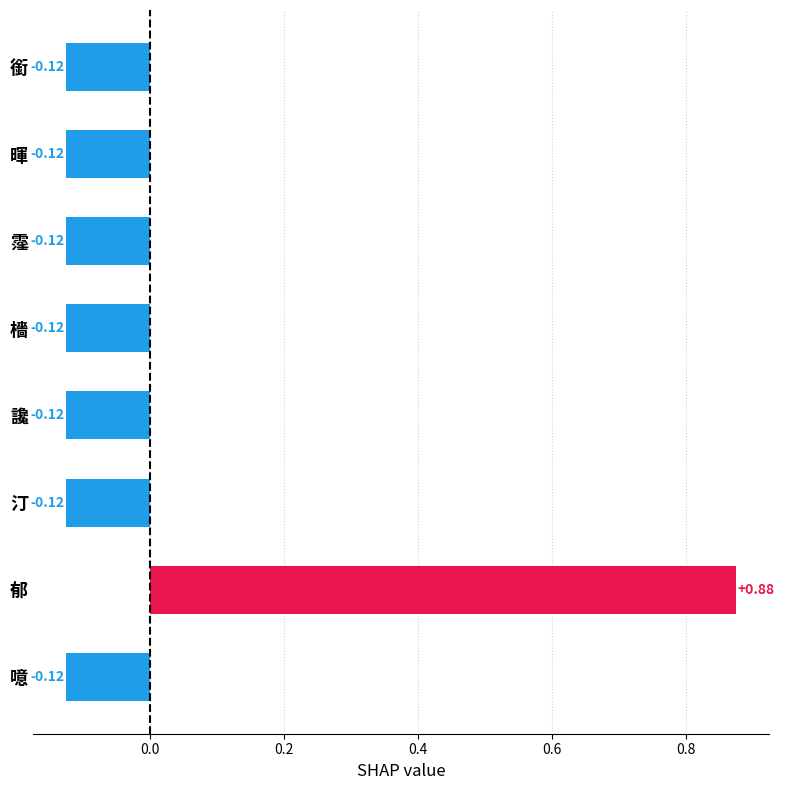

Which label corresponds to the largest value in the chart?

郁